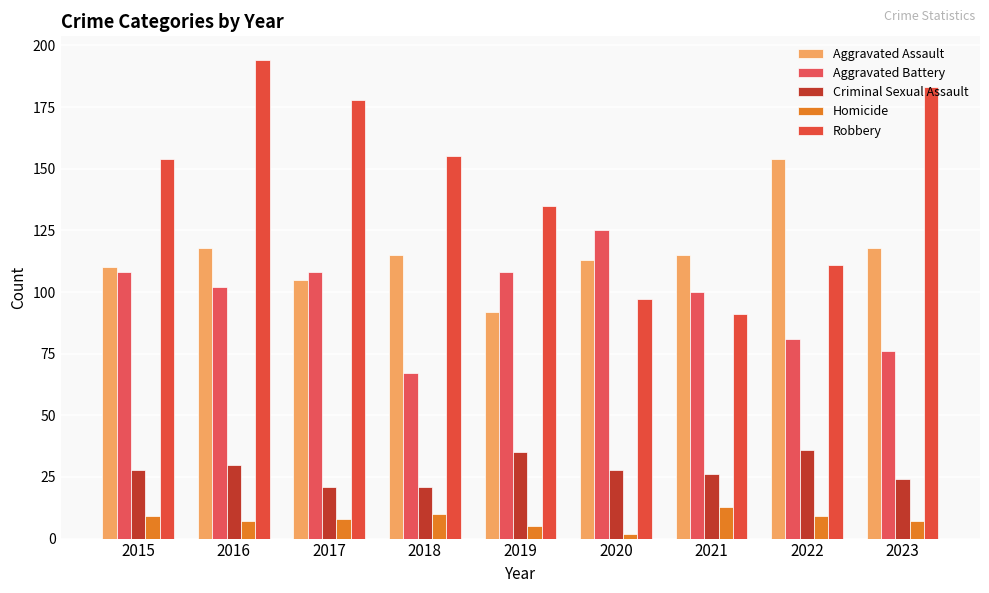

How many values in the Criminal Sexual Assault series are below 28?

4